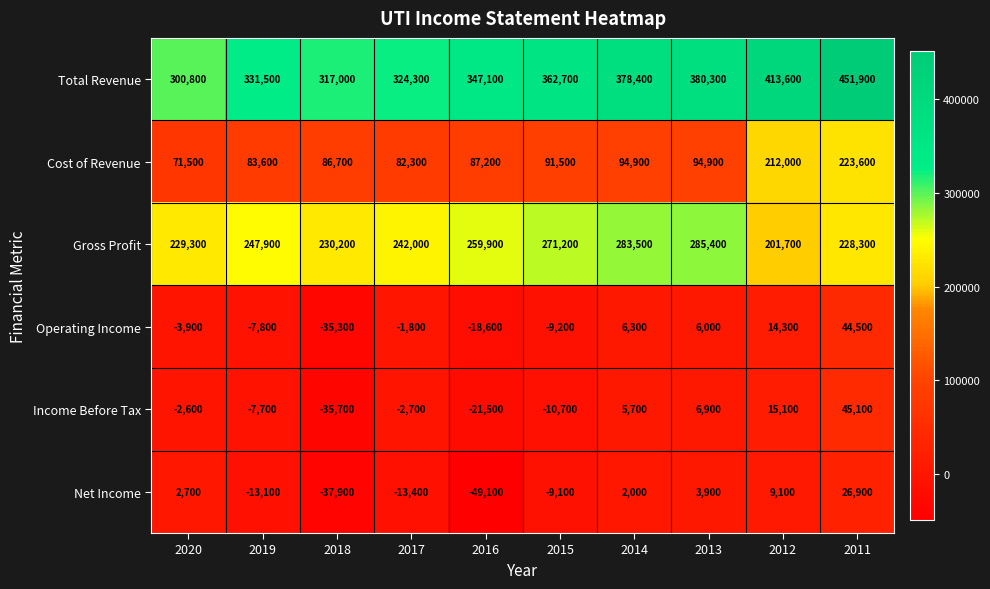

Rank the series at 2016 from lowest to highest value.

Net Income, Income Before Tax, Operating Income, Cost of Revenue, Gross Profit, Total Revenue